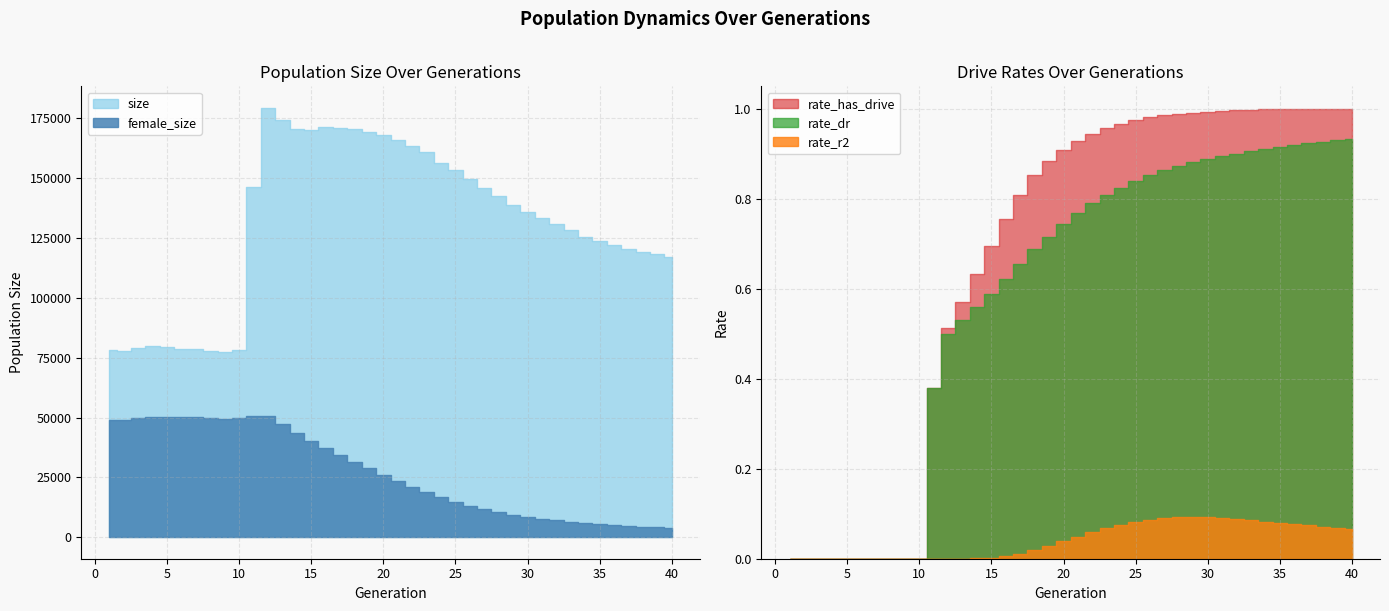

Count the number of categories in the chart.

40